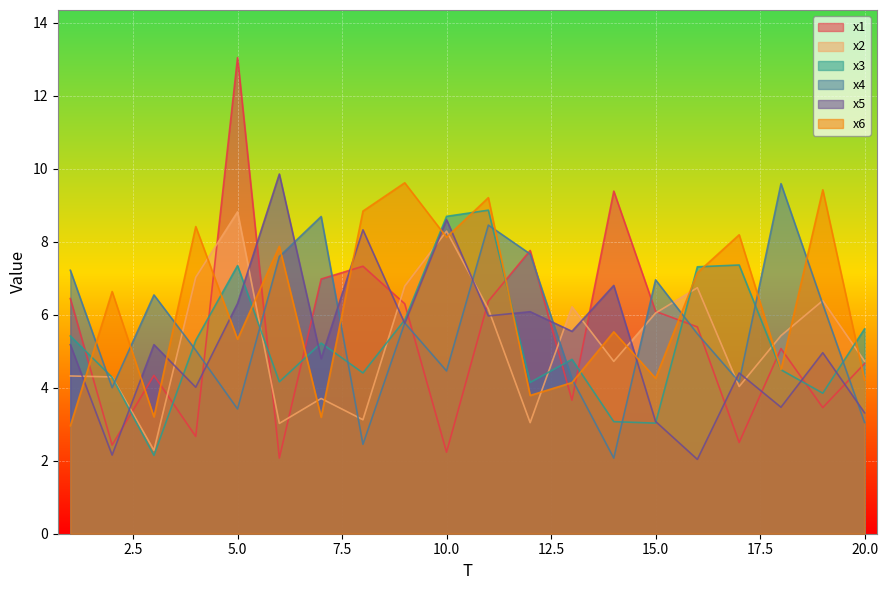

Which series has the largest total across all categories?

x6